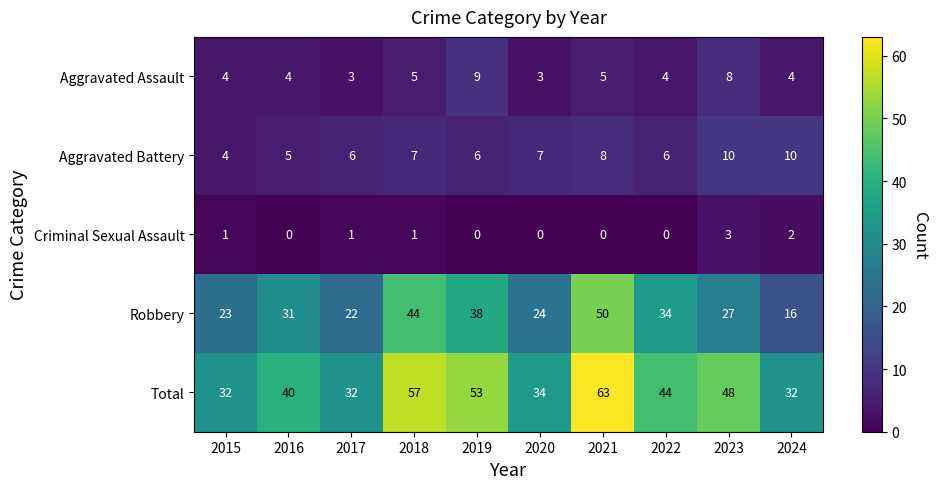

Rank the series at 2019 from highest to lowest value.

Total, Robbery, Aggravated Assault, Aggravated Battery, Criminal Sexual Assault